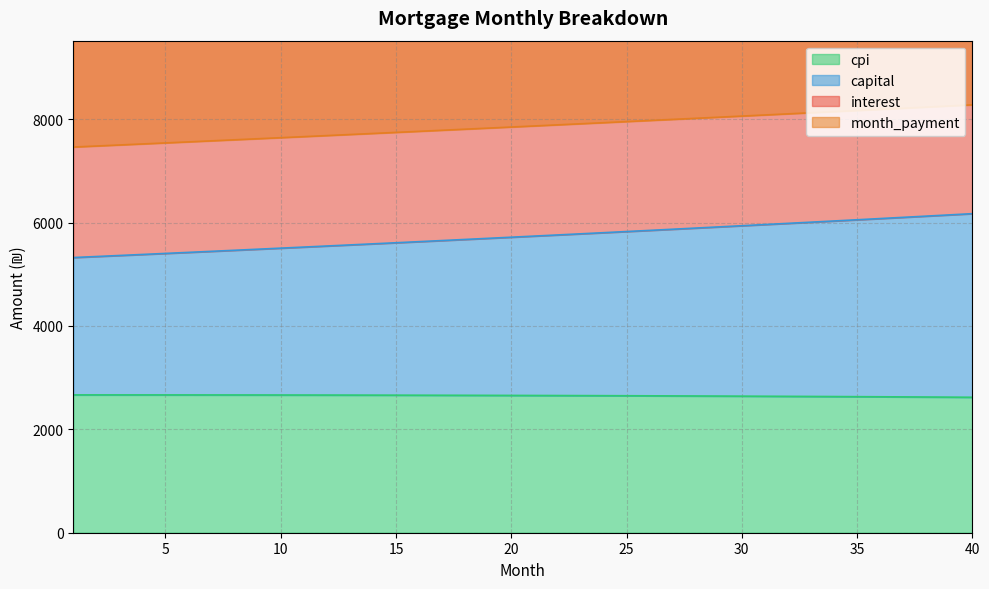

Which series has the largest total across all categories?

month_payment